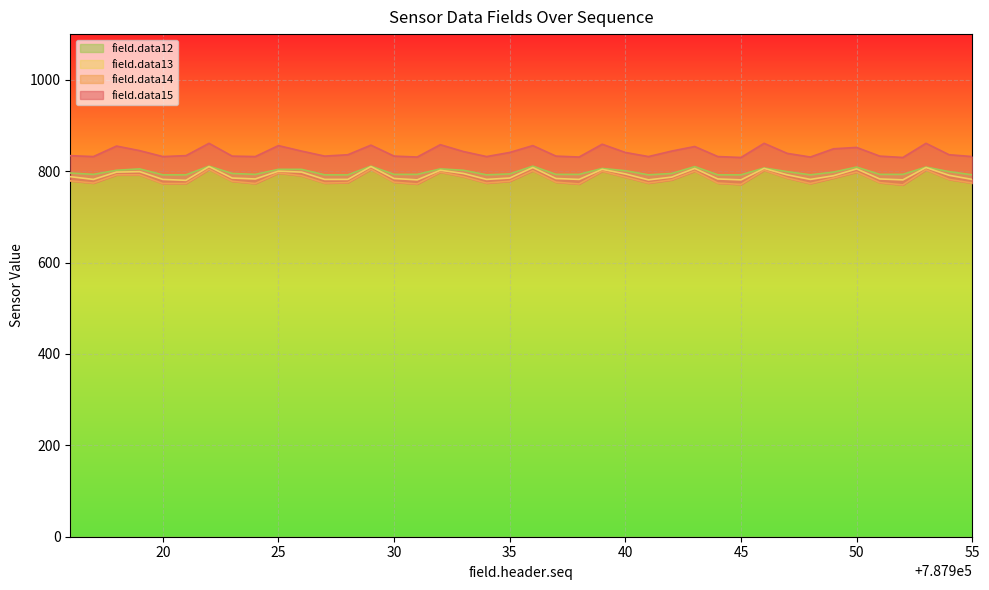

What is the lowest value of the field.data12 series?

792